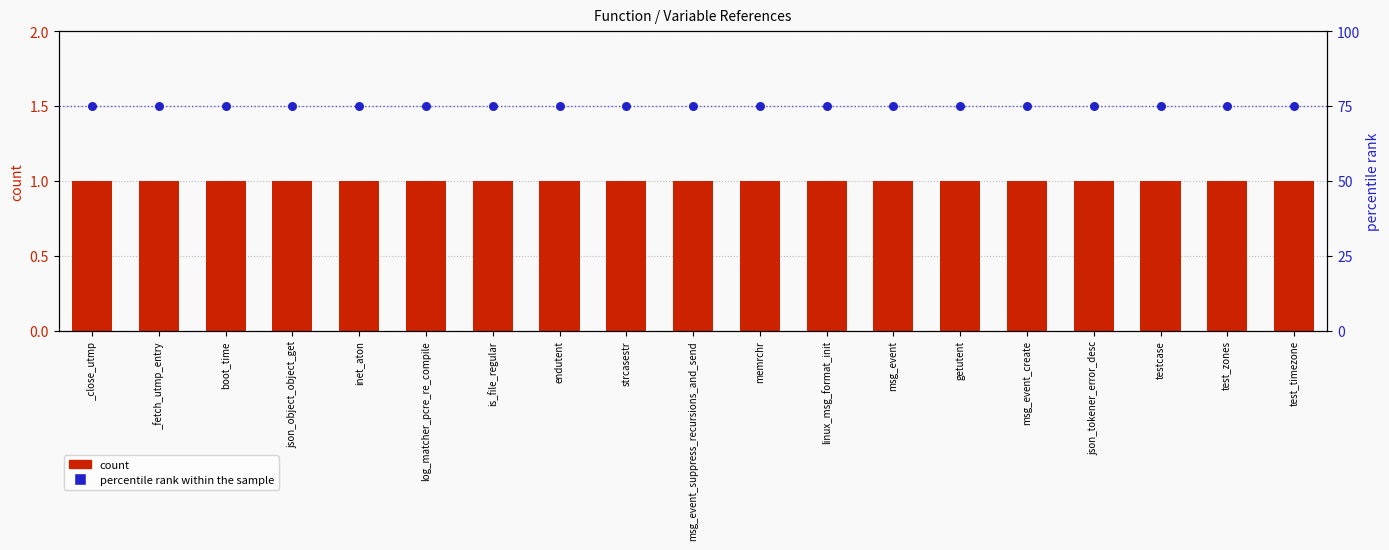

Which series has the widest spread of Y values?

count